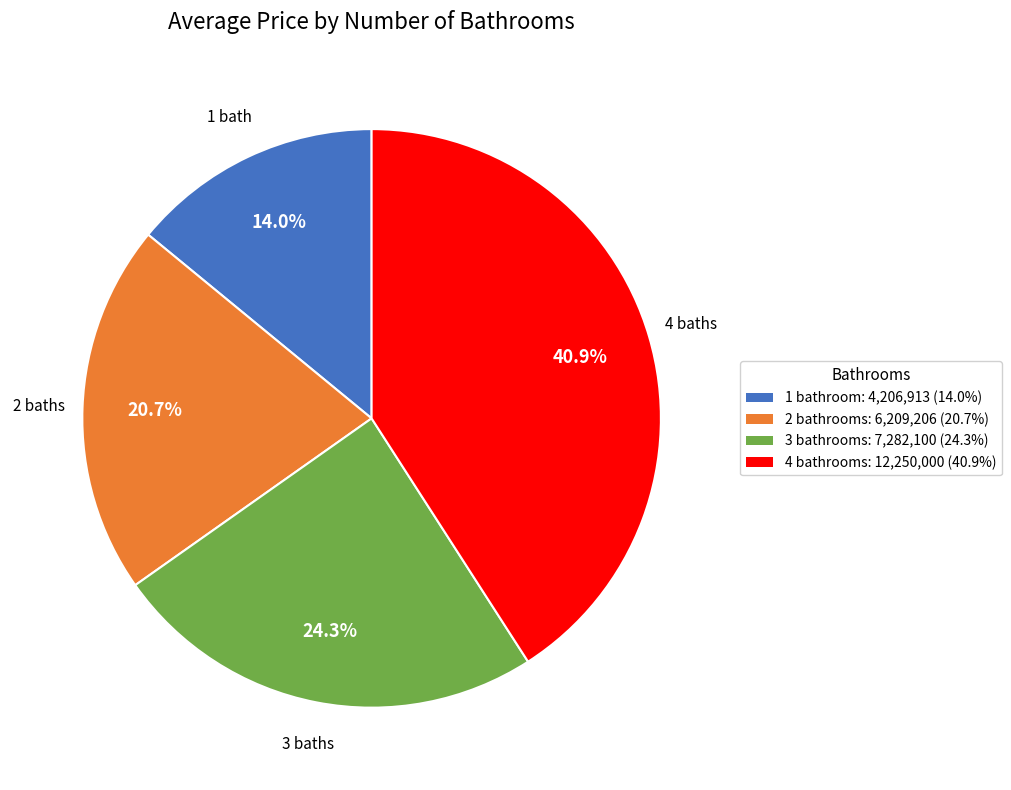

True or false: 4 accounts for 41% of the total.

True